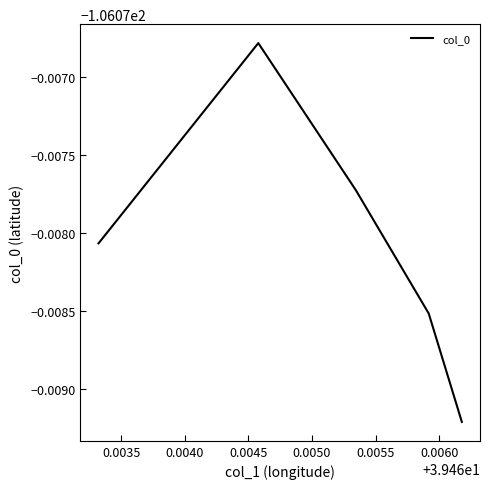

What is the sum of all values?

-530.4